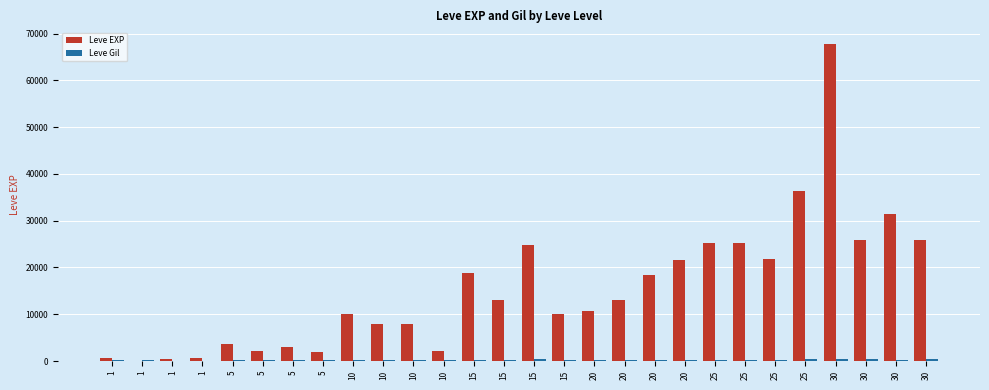

What is the spread (max minus min) of values at 1?

517